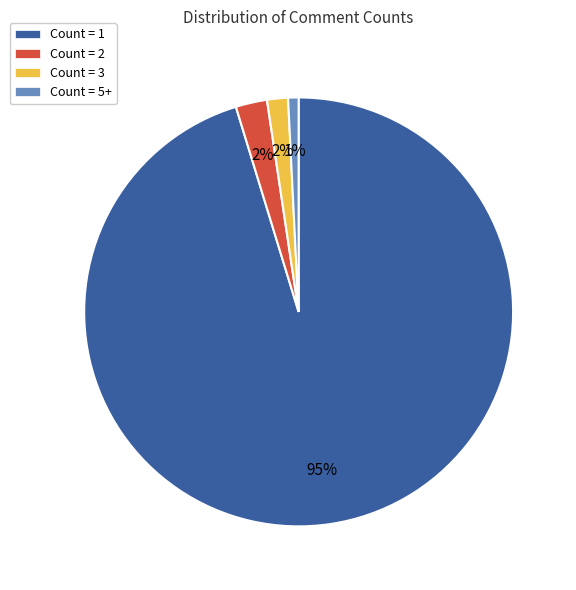

Is there any slice that represents more than half of the pie?

Yes